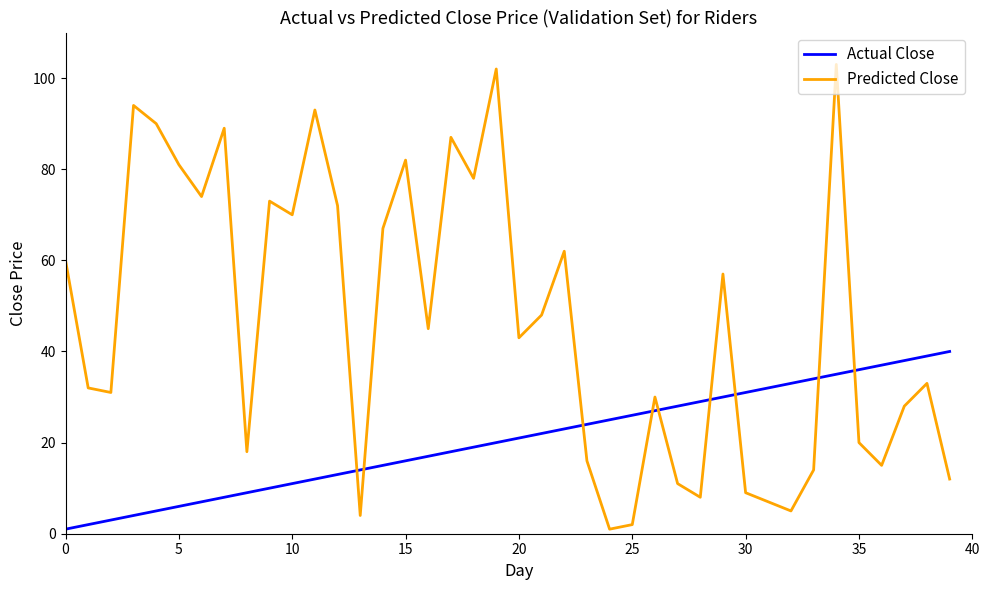

Which series has the largest range (max minus min)?

Predicted Close